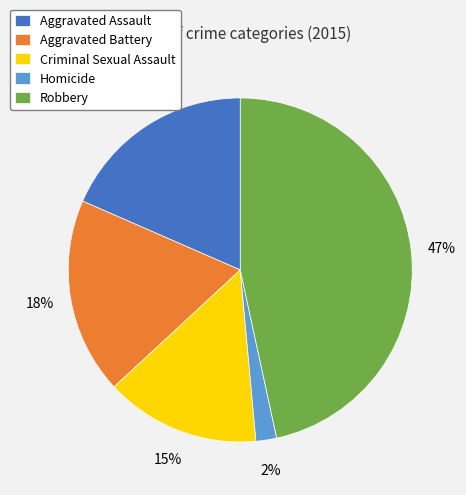

What is the ratio of the value at Aggravated Battery to the value at Aggravated Assault?

1.0